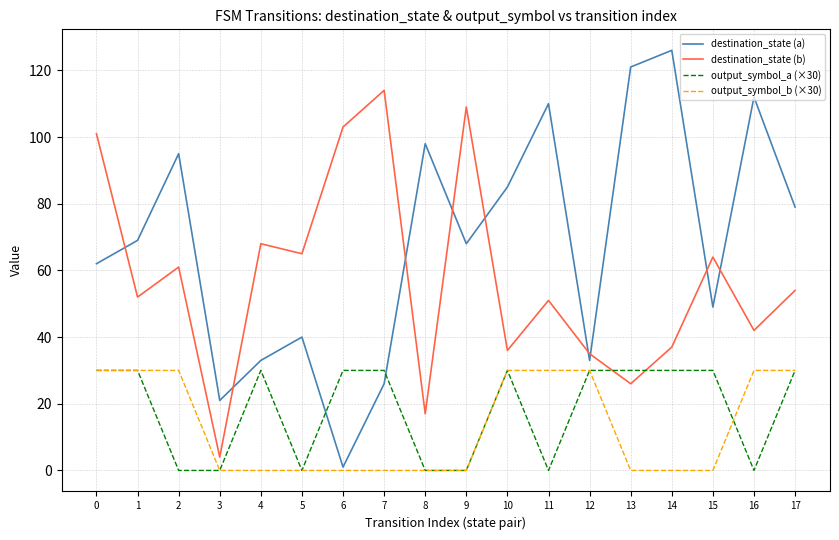

What is the maximum value shown in the chart?

126